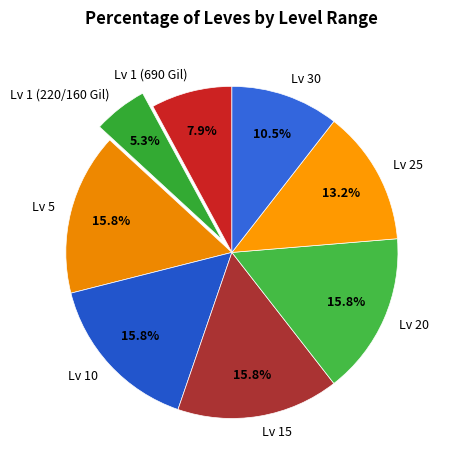

Is there a majority slice in this chart?

No